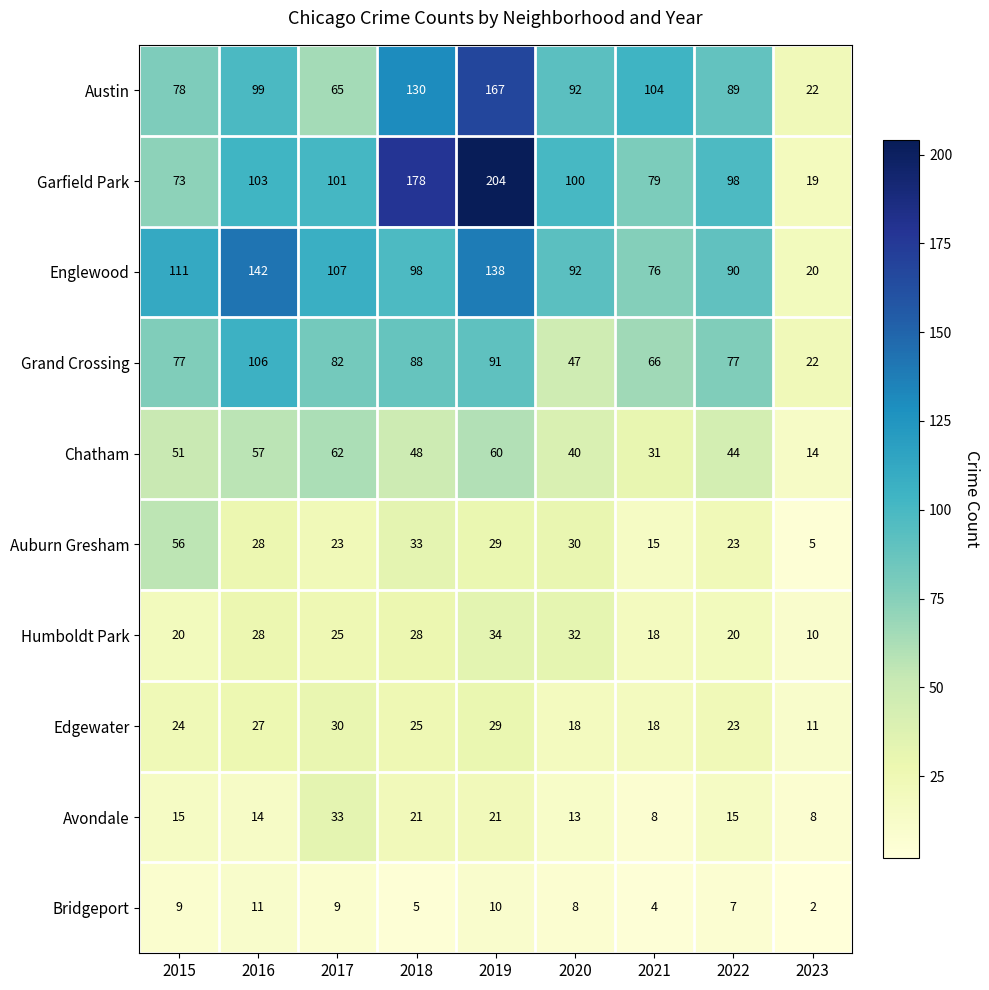

What is the difference between the maximum and minimum values in the Bridgeport series?

9